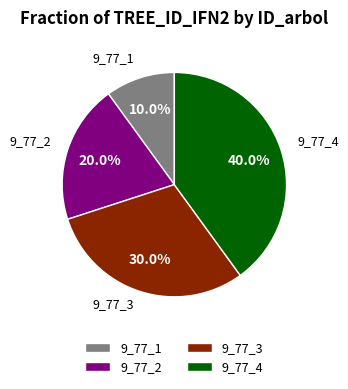

Is 9_77_3 the majority of the pie?

No